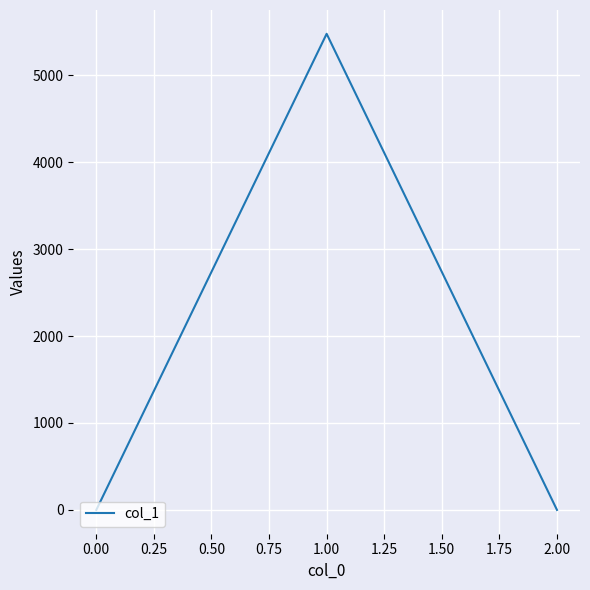

The chart shows a value of 0 at 0.00. True or false?

True